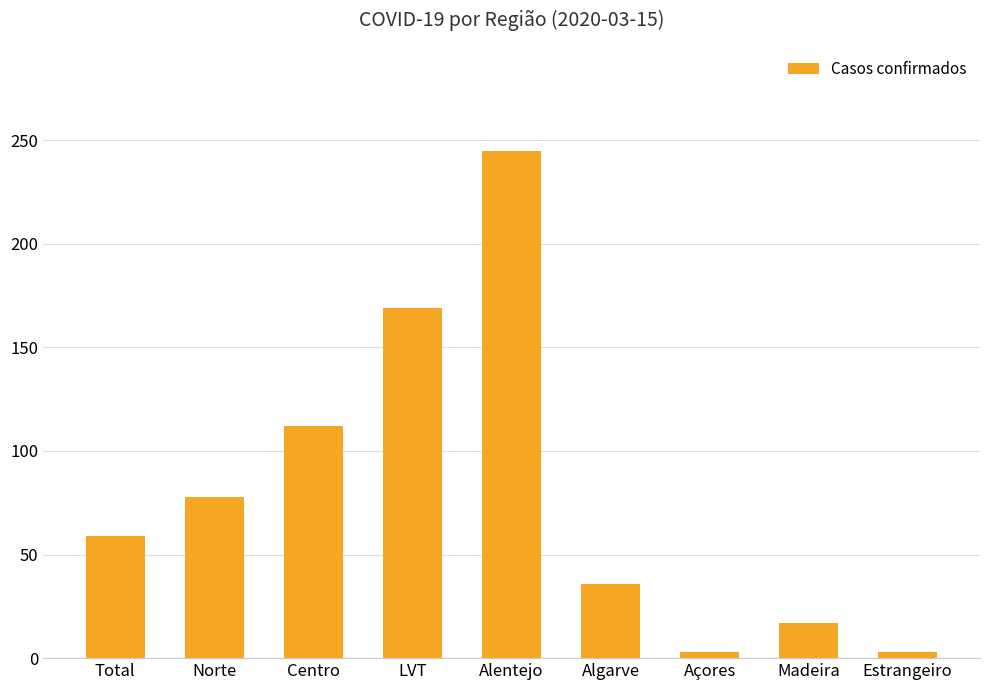

What value does the data have at Madeira, to the nearest 5?

15